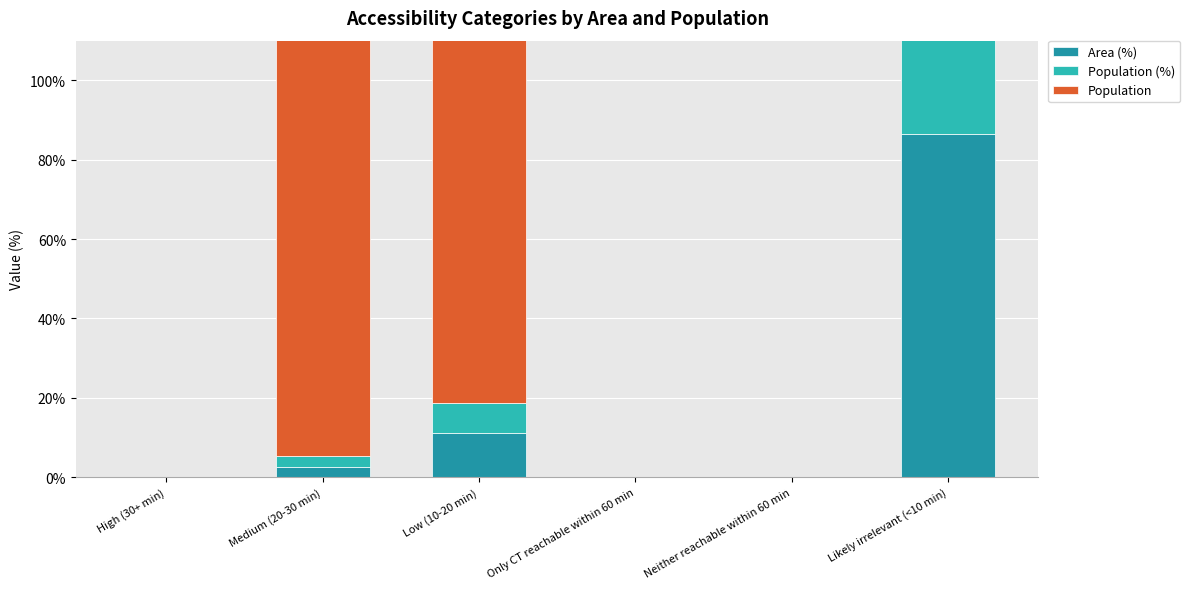

What is the maximum value for Population?

123731.0